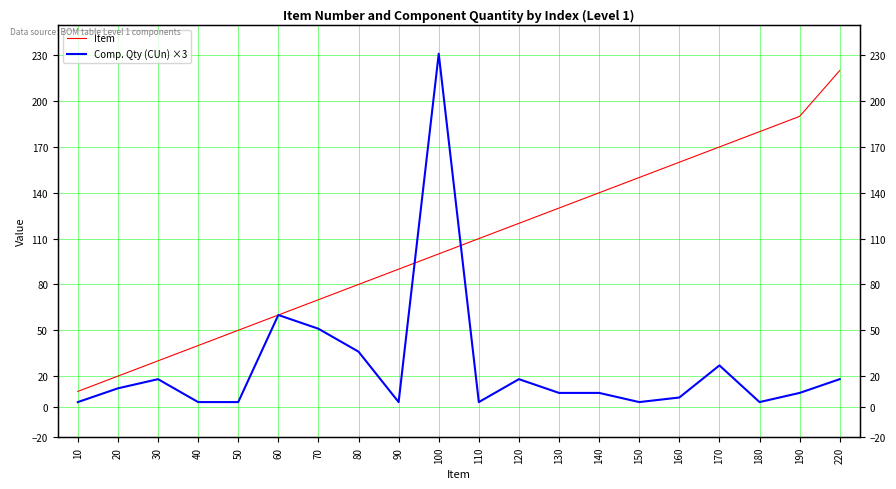

Is this an area chart (filled region under the line)?

No